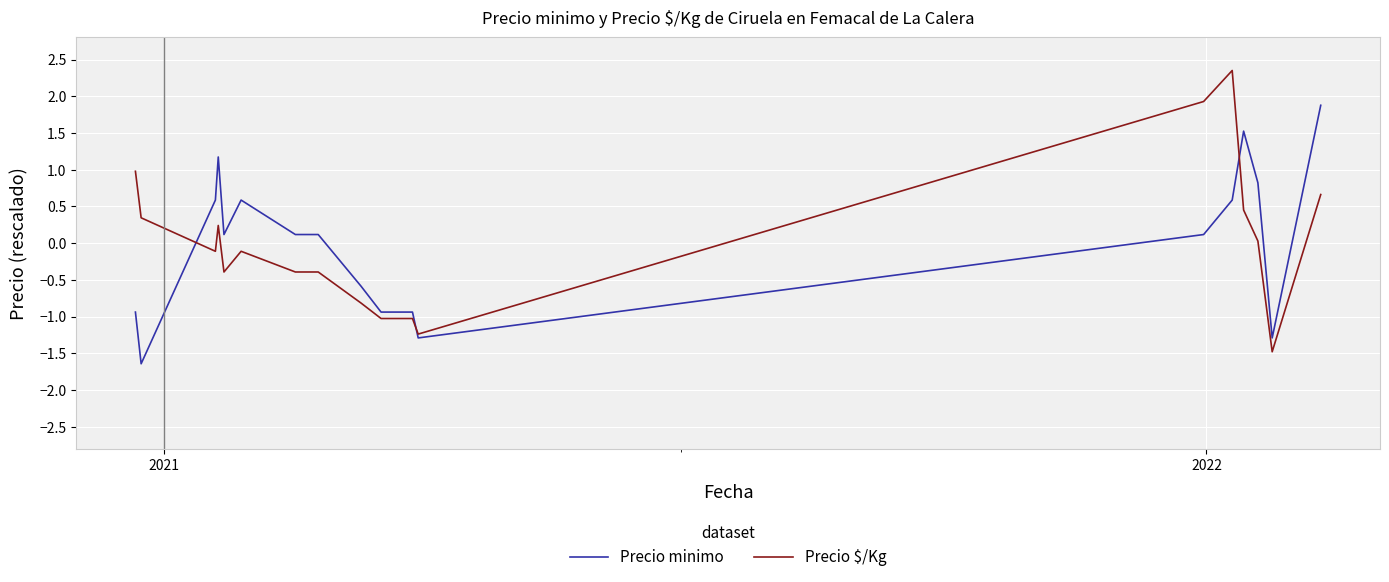

What is the maximum value for Precio minimo?

1.9